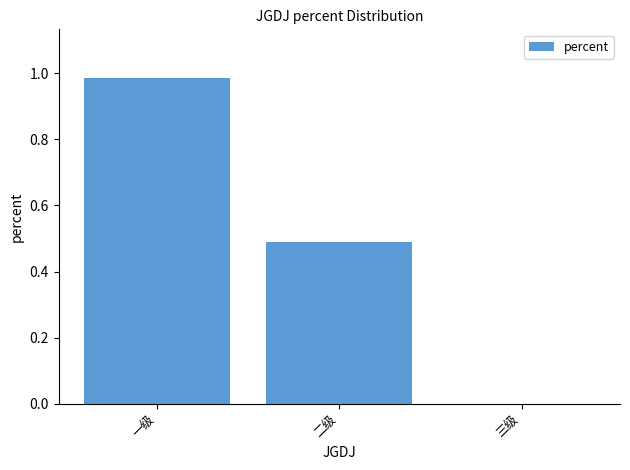

Is it true that the value at 二级 is 0.2?

False